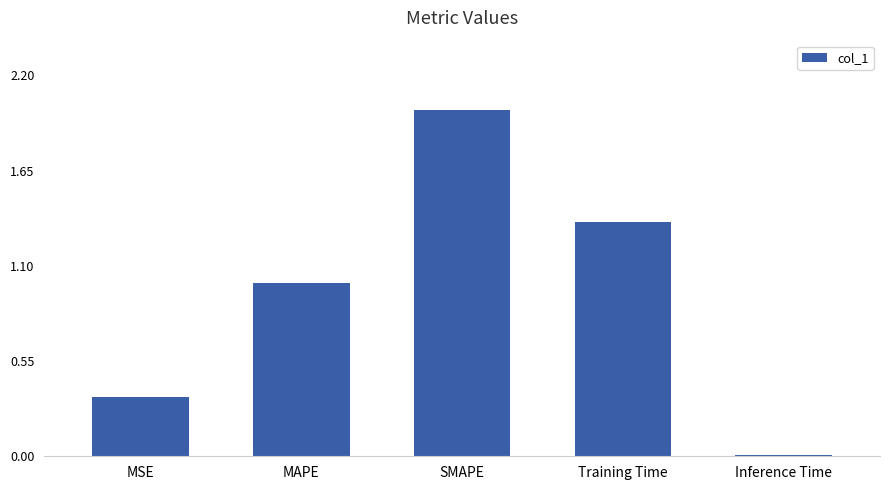

How many bars are there in total?

5